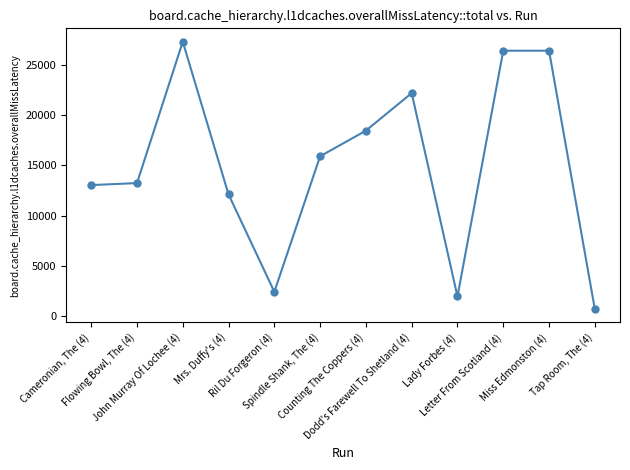

Is it true that the value at Lady Forbes (4) is 3478?

False